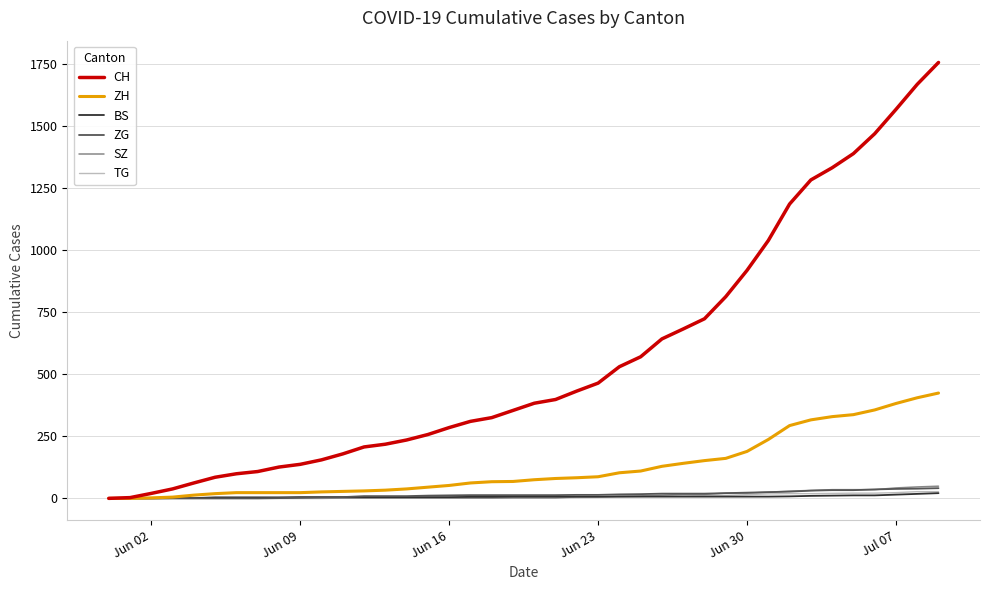

Which series has the largest total across all categories?

CH